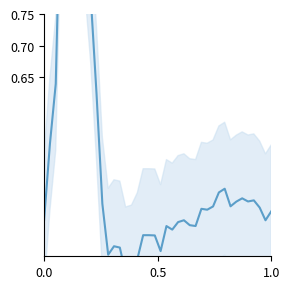

Reading left to right, extract all data points from this chart.

0.4	0.5	0.6	1.0	1.1	1.1	1.0	0.9	0.8	0.6	0.5	0.4	0.4	0.4	0.3	0.3	0.4	0.4	0.4	0.4	0.4	0.4	0.4	0.4	0.4	0.4	0.4	0.4	0.4	0.4	0.5	0.5	0.4	0.5	0.5	0.5	0.5	0.4	0.4	0.4